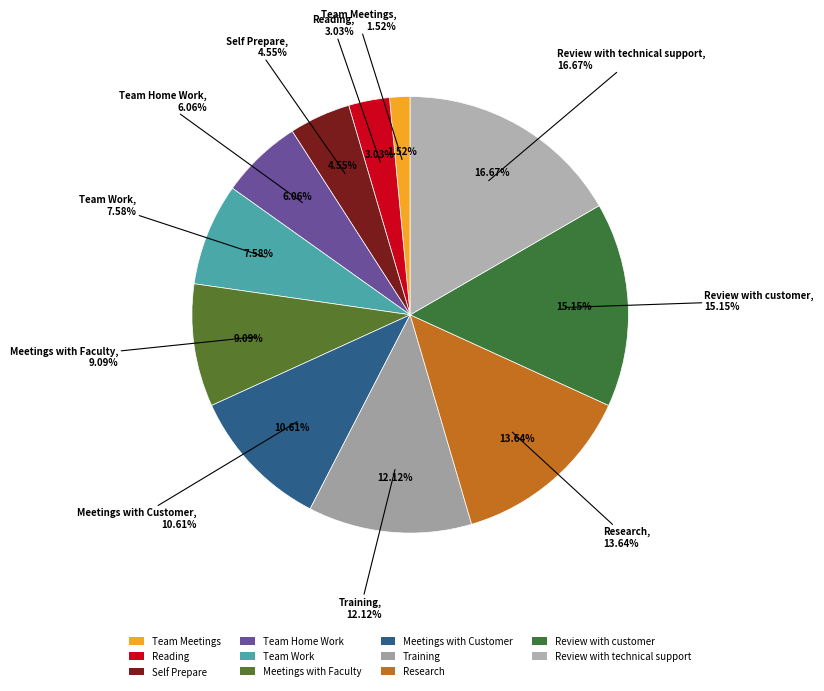

To the nearest percent, what is the average slice percentage?

9%